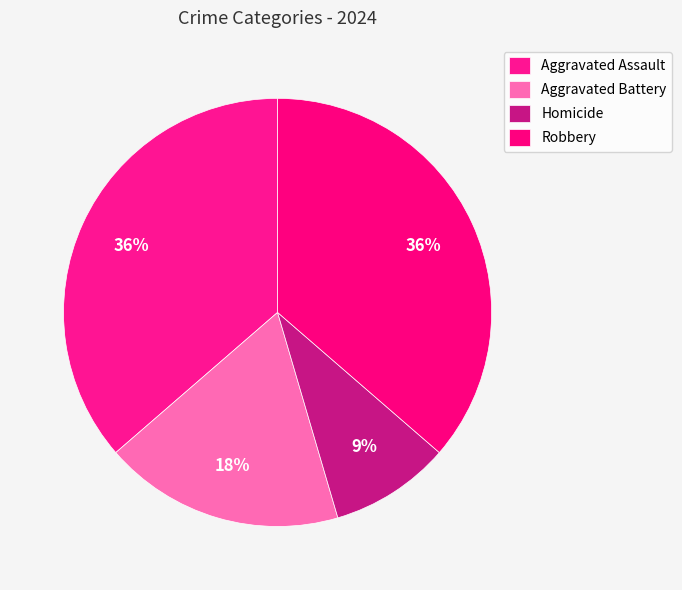

What is the largest slice in the pie chart?

Aggravated Assault